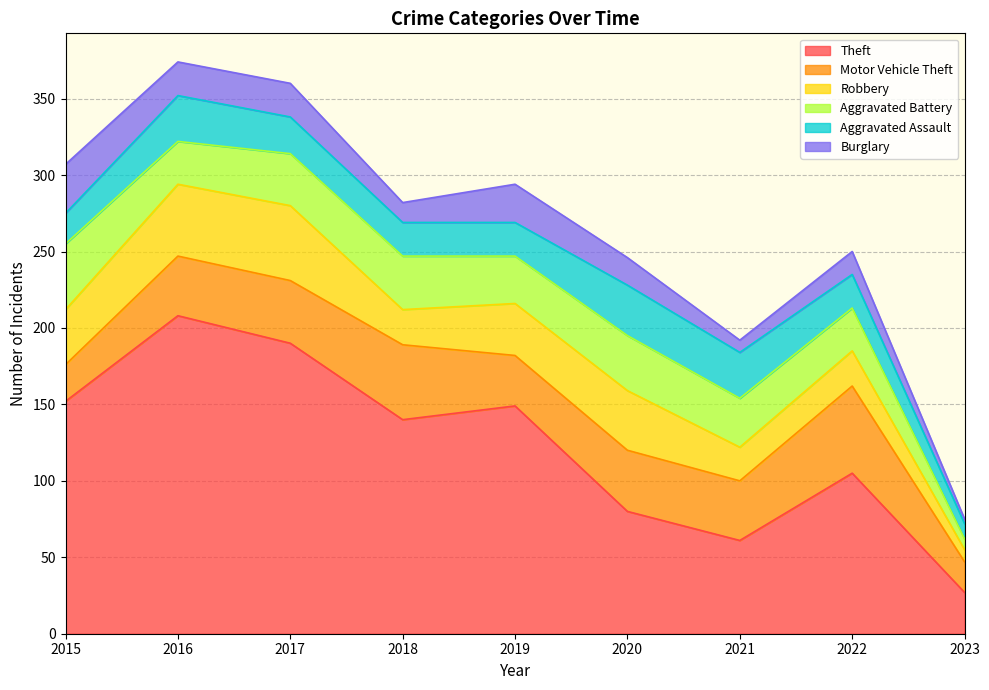

What is the value of the Burglary point at the 4th from the left?

13